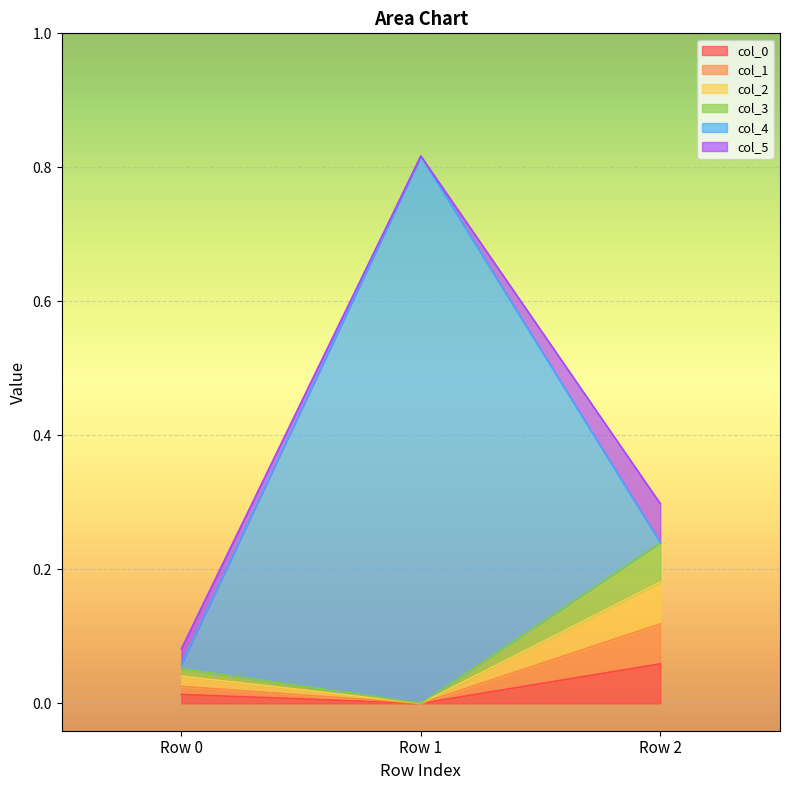

At which label does col_2 reach its peak?

Row 2